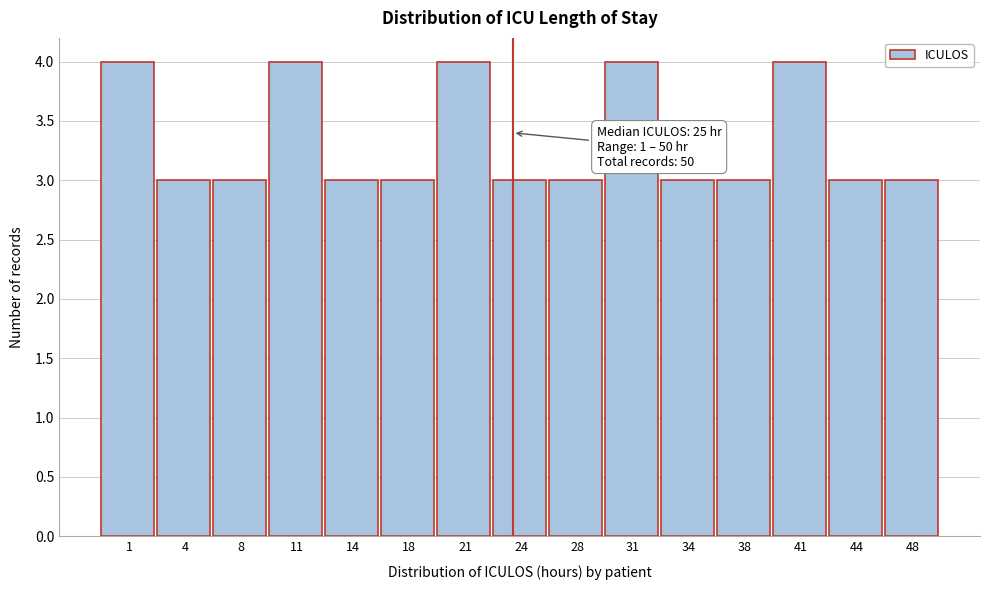

Reading left to right, what are all the values shown in this chart?

1=4	4=3	8=3	11=4	14=3	18=3	21=4	24=3	28=3	31=4	34=3	38=3	41=4	44=3	48=3